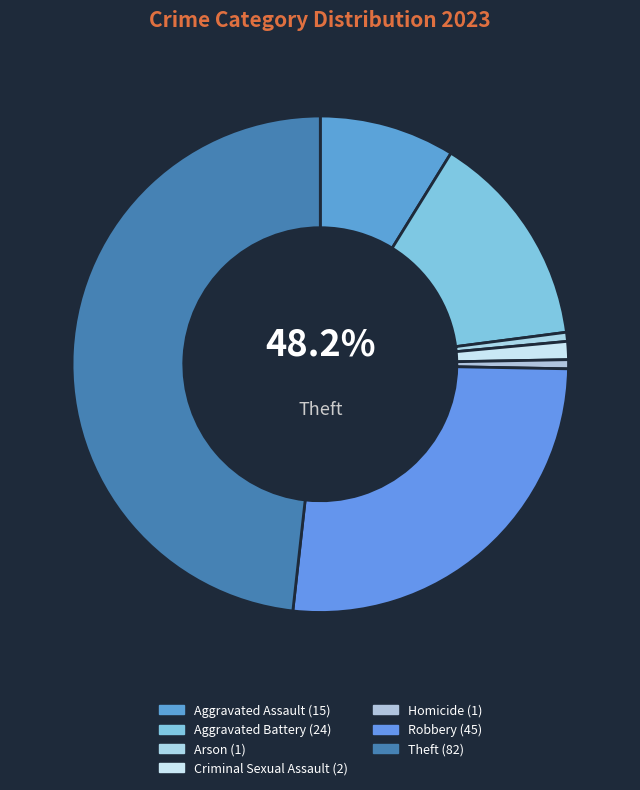

How many segments does this pie chart have?

7